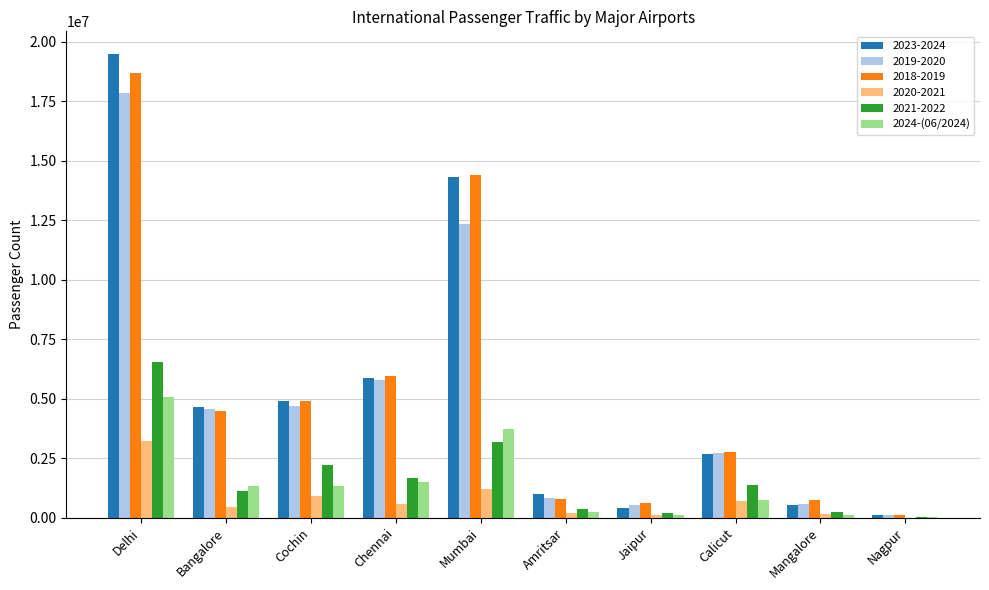

Between Bangalore and Mumbai, which series saw the biggest shift?

2018-2019